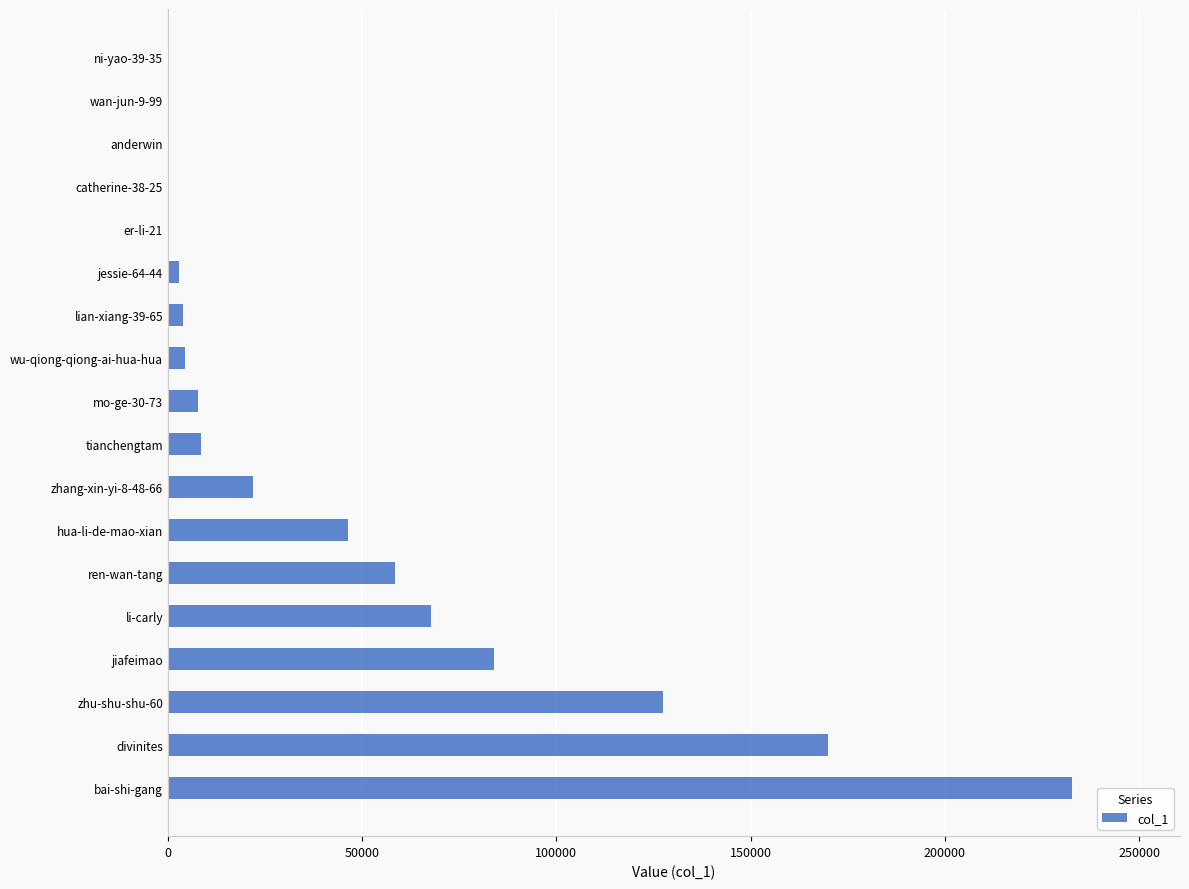

What is the greatest value displayed?

232602